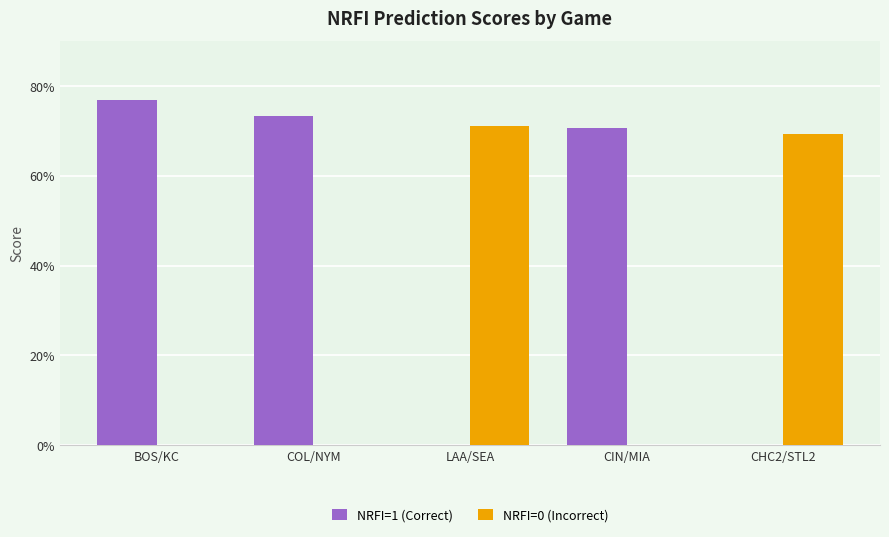

What is the label of the 5th bar from the left?

CHC2/STL2